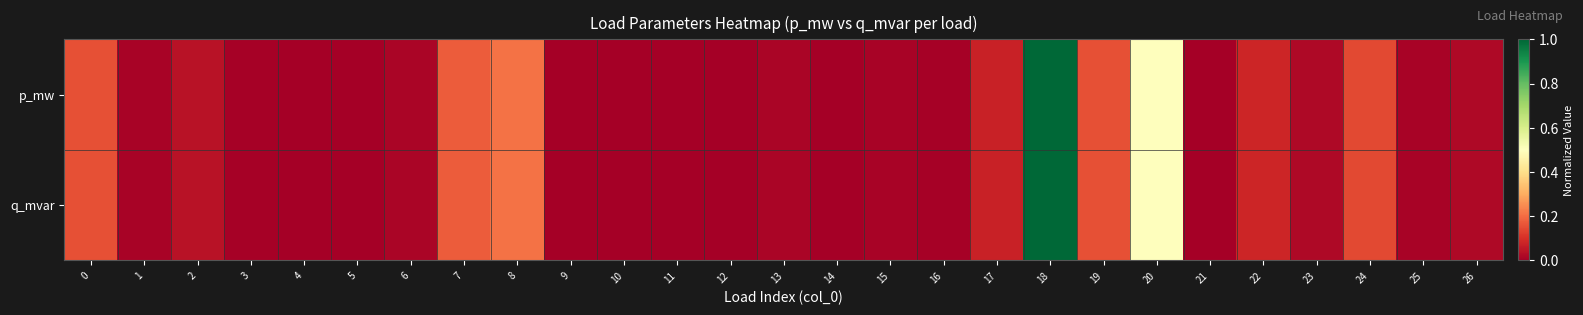

At how many categories does at least one series exceed 0?

26